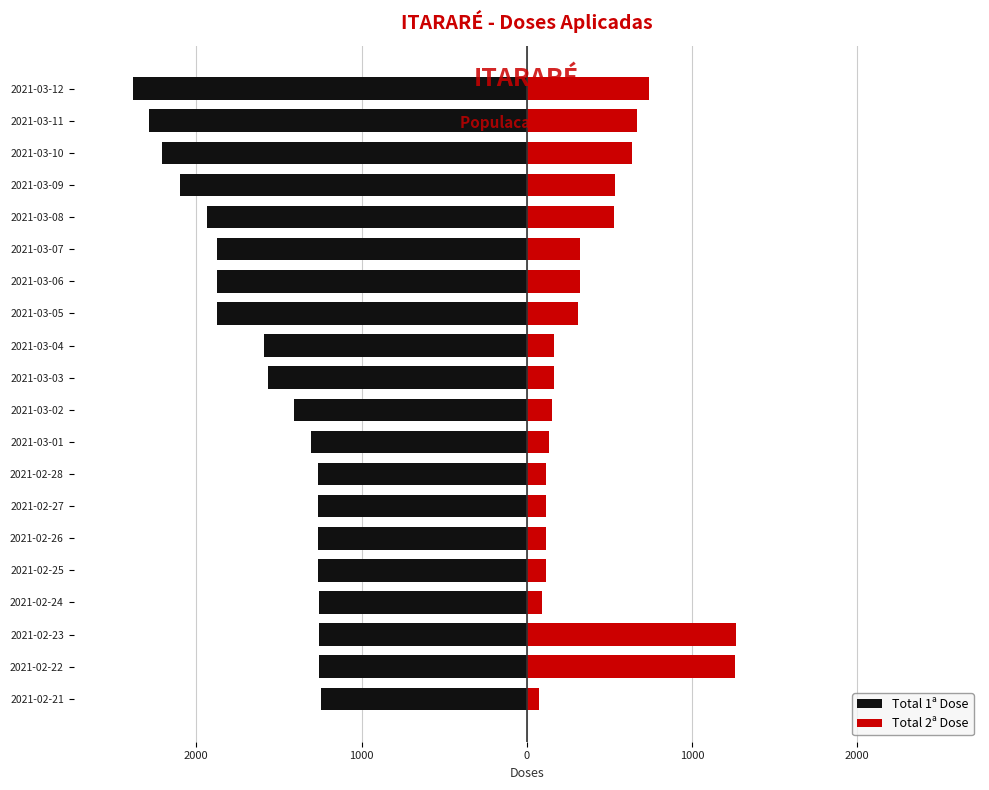

Reading left to right, extract all data points from this chart.

Total 1ª Dose: -1245	-1257	-1259	-1260	-1262	-1262	-1262	-1262	-1305	-1409	-1568	-1592	-1874	-1876	-1876	-1935	-2101	-2208	-2287	-2385
Total 2ª Dose: 73	1262	1268	95	114	115	115	115	137	155	163	163	308	324	324	525	533	637	667	741